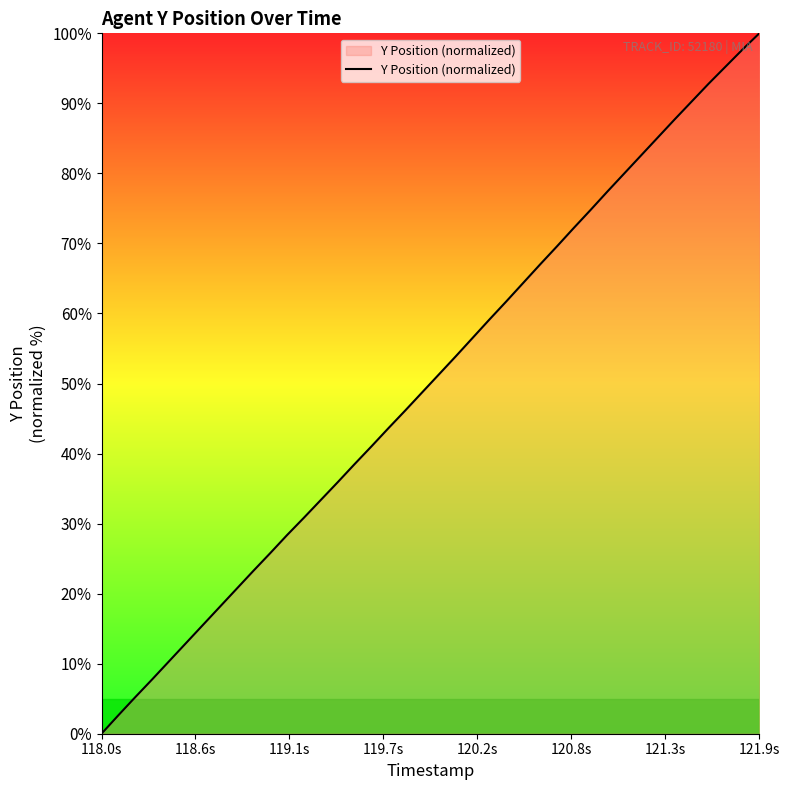

What is the difference between the maximum and minimum values?

100.0